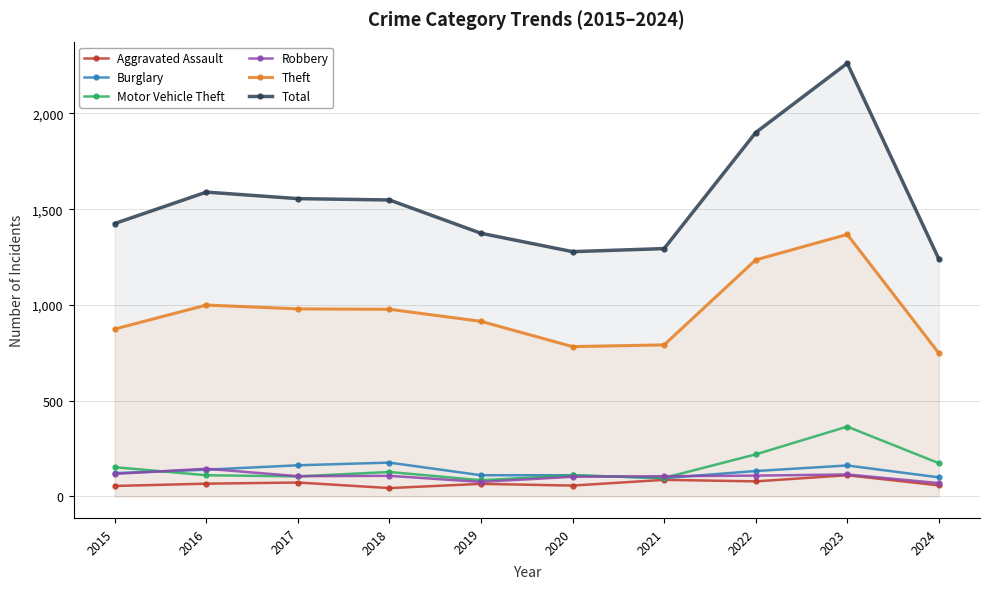

Reading left to right, extract all data points from this chart.

Aggravated Assault: 2015=54	2016=66	2017=72	2018=43	2019=65	2020=56	2021=86	2022=78	2023=110	2024=57
Burglary: 2015=121	2016=139	2017=162	2018=176	2019=110	2020=110	2021=95	2022=132	2023=161	2024=99
Motor Vehicle Theft: 2015=152	2016=110	2017=104	2018=127	2019=84	2020=109	2021=96	2022=219	2023=364	2024=173
Robbery: 2015=117	2016=144	2017=105	2018=107	2019=75	2020=102	2021=105	2022=108	2023=114	2024=69
Theft: 2015=874	2016=999	2017=979	2018=977	2019=914	2020=782	2021=791	2022=1235	2023=1368	2024=748
Total: 2015=1425	2016=1589	2017=1555	2018=1548	2019=1374	2020=1278	2021=1294	2022=1900	2023=2262	2024=1240